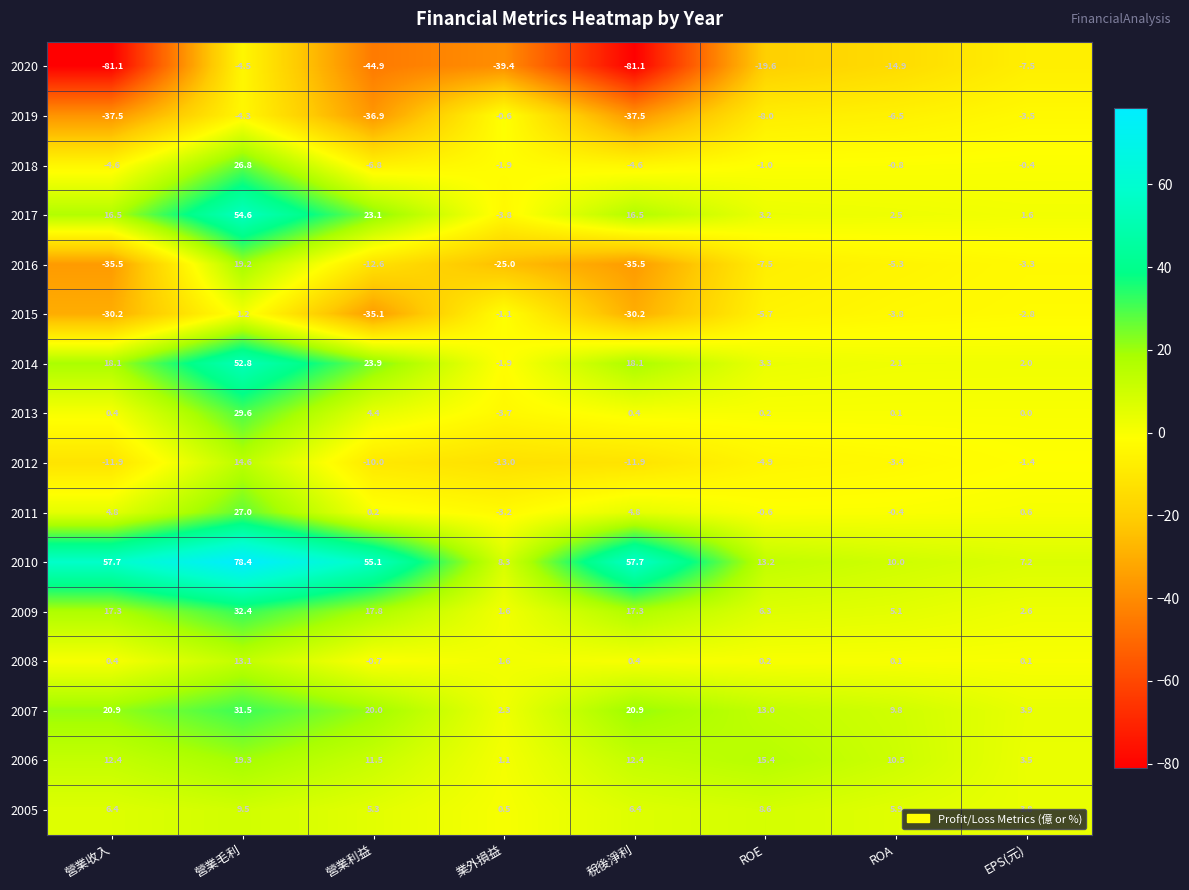

Where is 2019 nearest to the value -19?

ROE